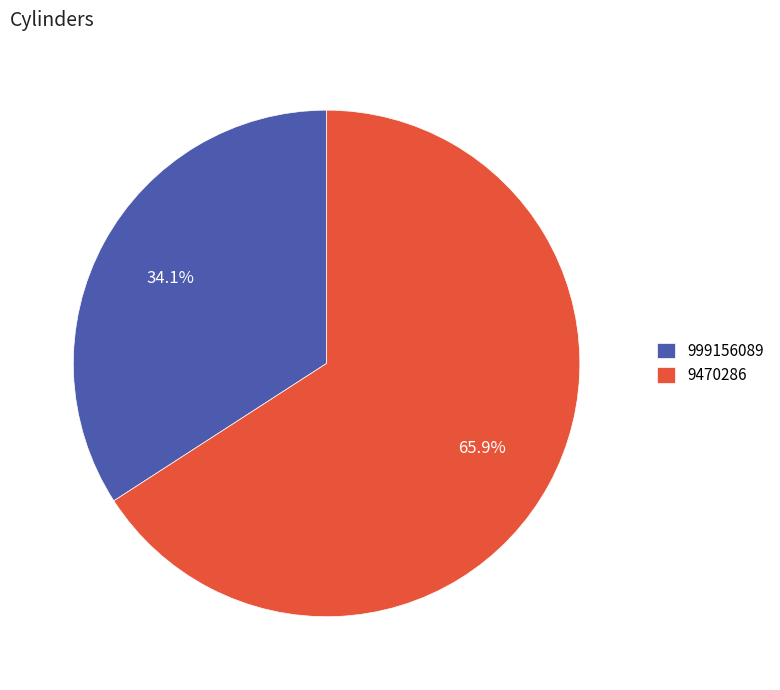

Which category has the smallest portion of the pie?

999156089